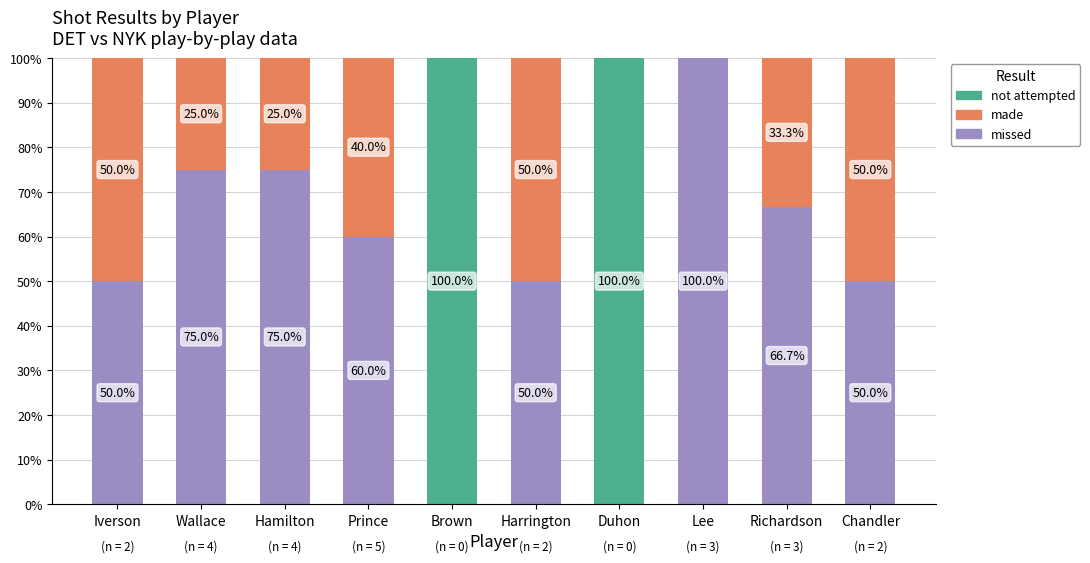

True or false: missed has a value of 14.4 at Harrington.

False